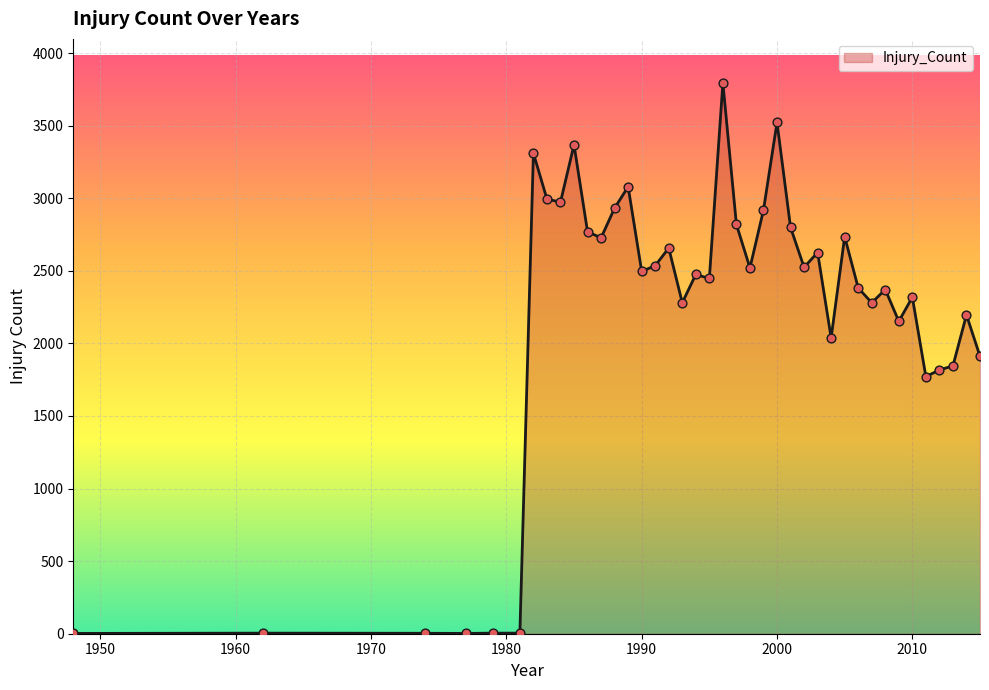

What is the difference between the maximum and minimum values?

3792